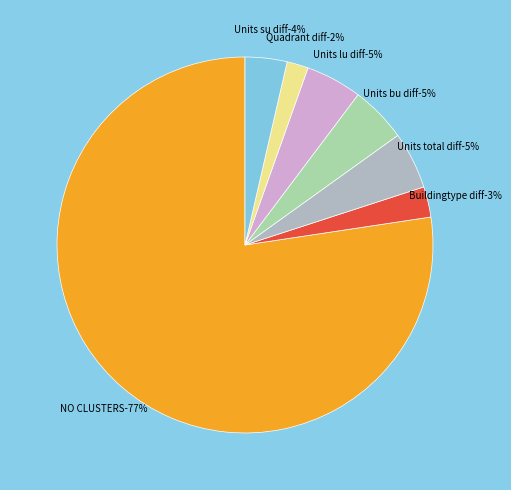

To the nearest percent, what is the average slice percentage?

14%